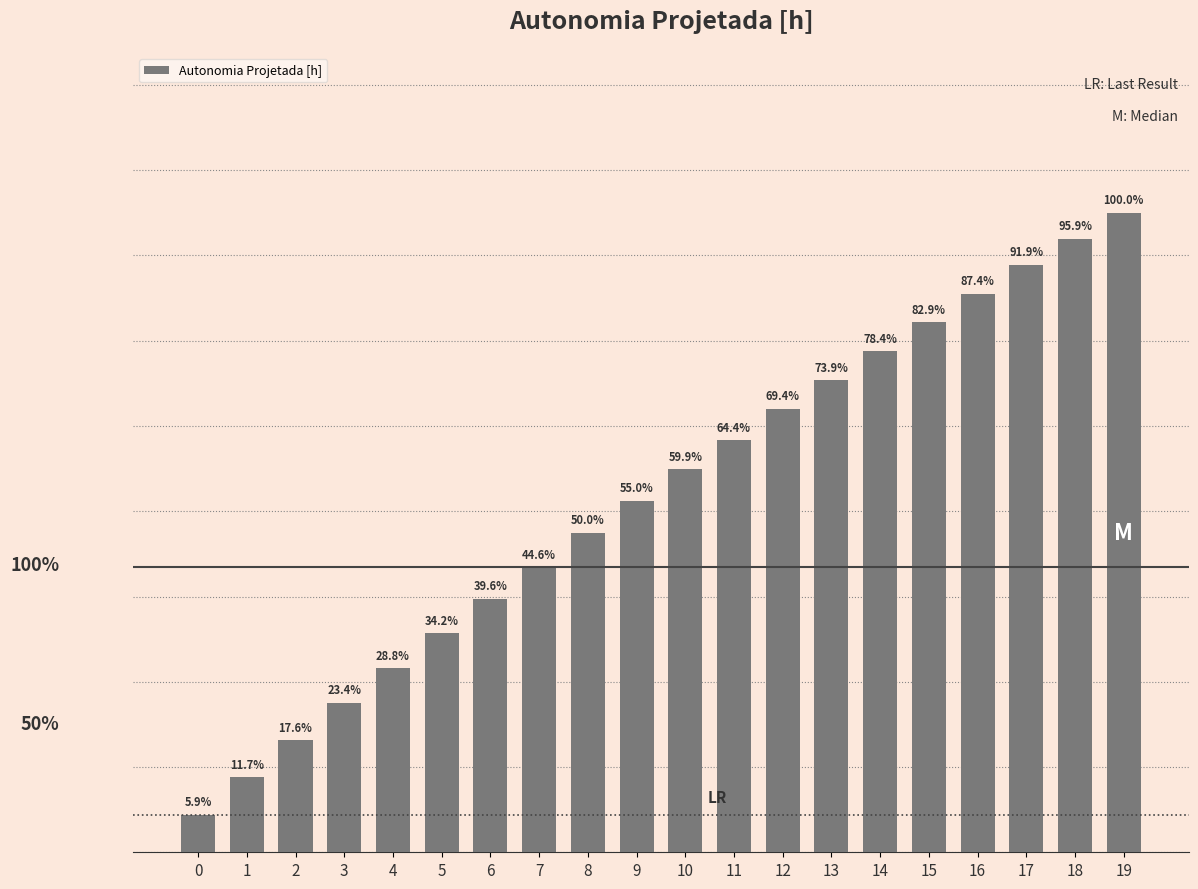

Rank the categories by value from highest to lowest.

19, 18, 17, 16, 15, 14, 13, 12, 11, 10, 9, 8, 7, 6, 5, 4, 3, 2, 1, 0